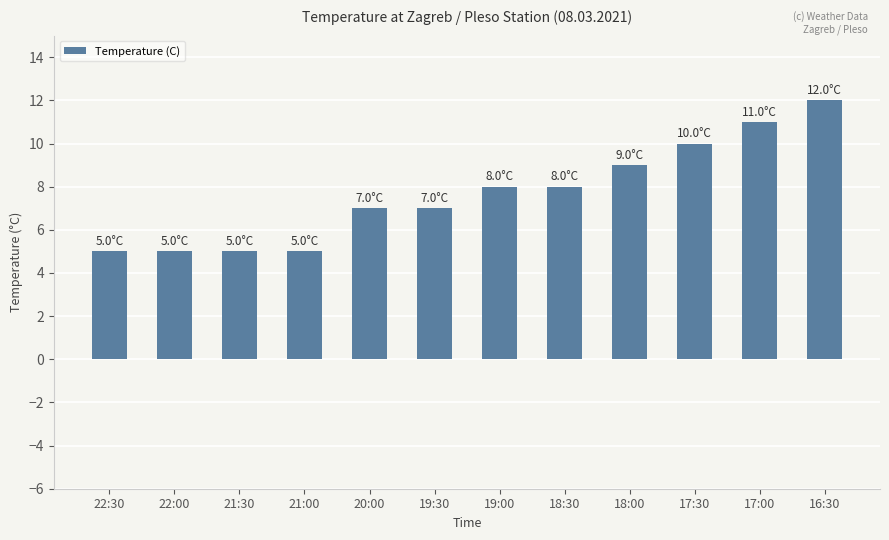

Are the bars horizontal?

No